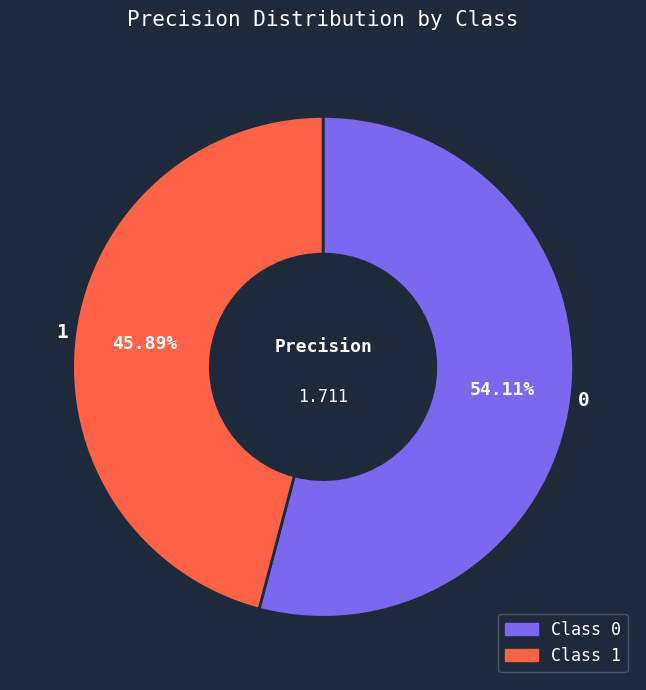

How much of the chart is everything except 1?

54.1%